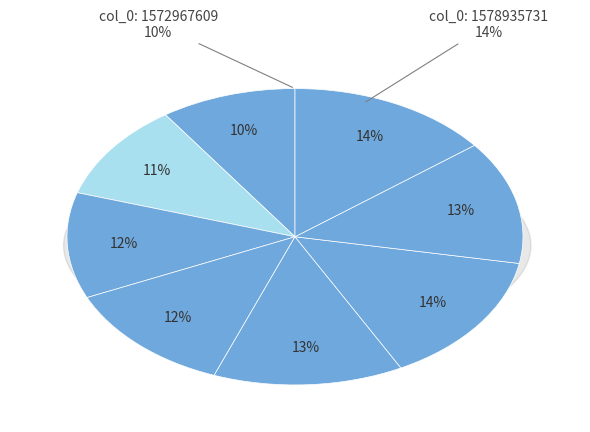

True or false: 1578500102 accounts for 13% of the total.

True